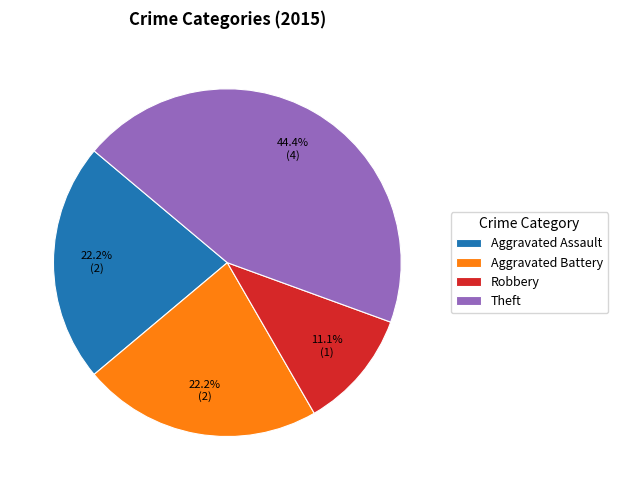

Which slice is the smallest?

Robbery